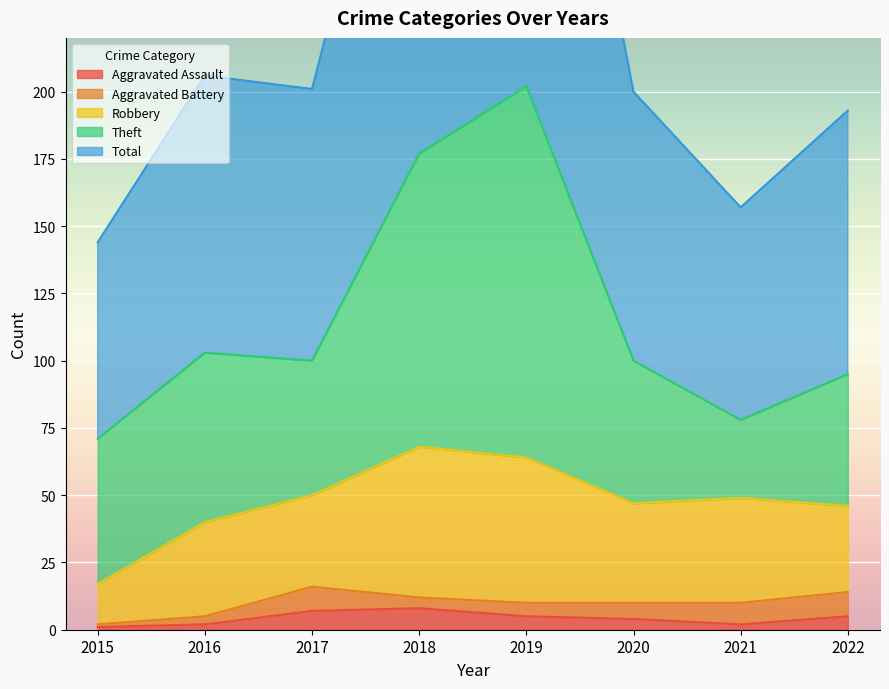

How many lines are shown in the chart?

5